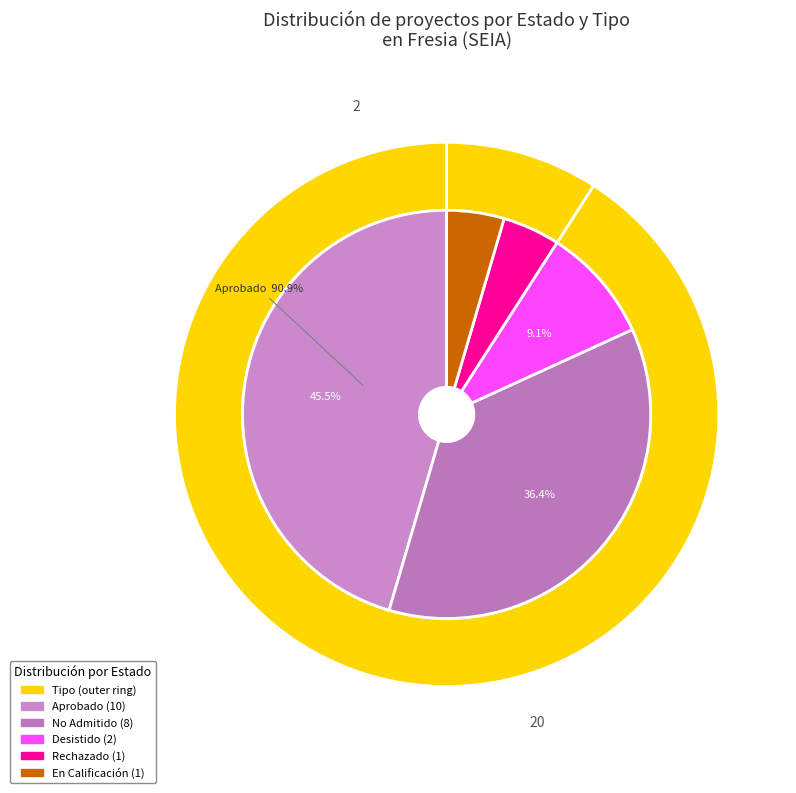

What percentage is the DIA slice, to the nearest percent?

91%